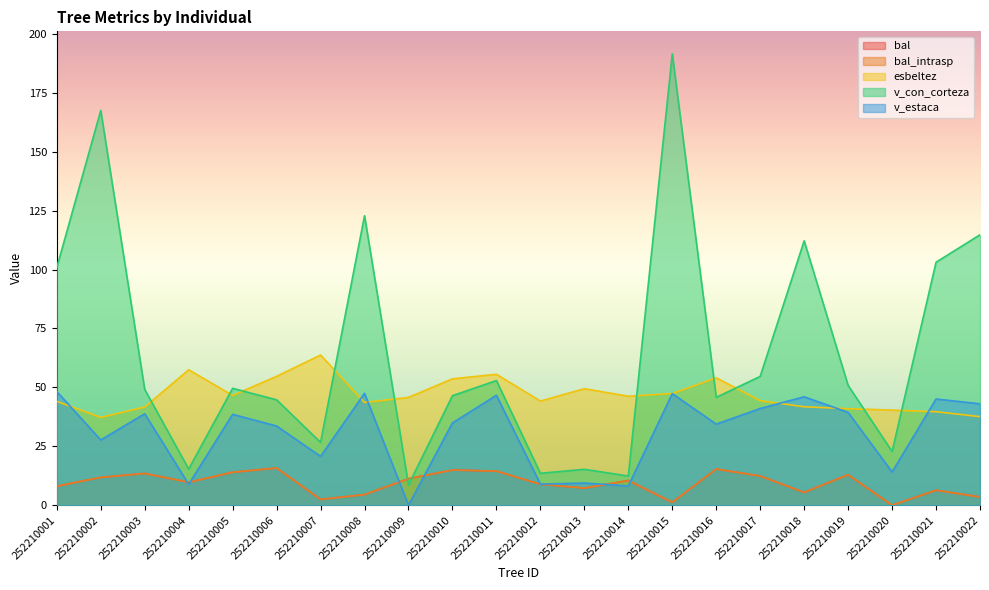

What is the spread (max minus min) of values at 252210005?

35.6